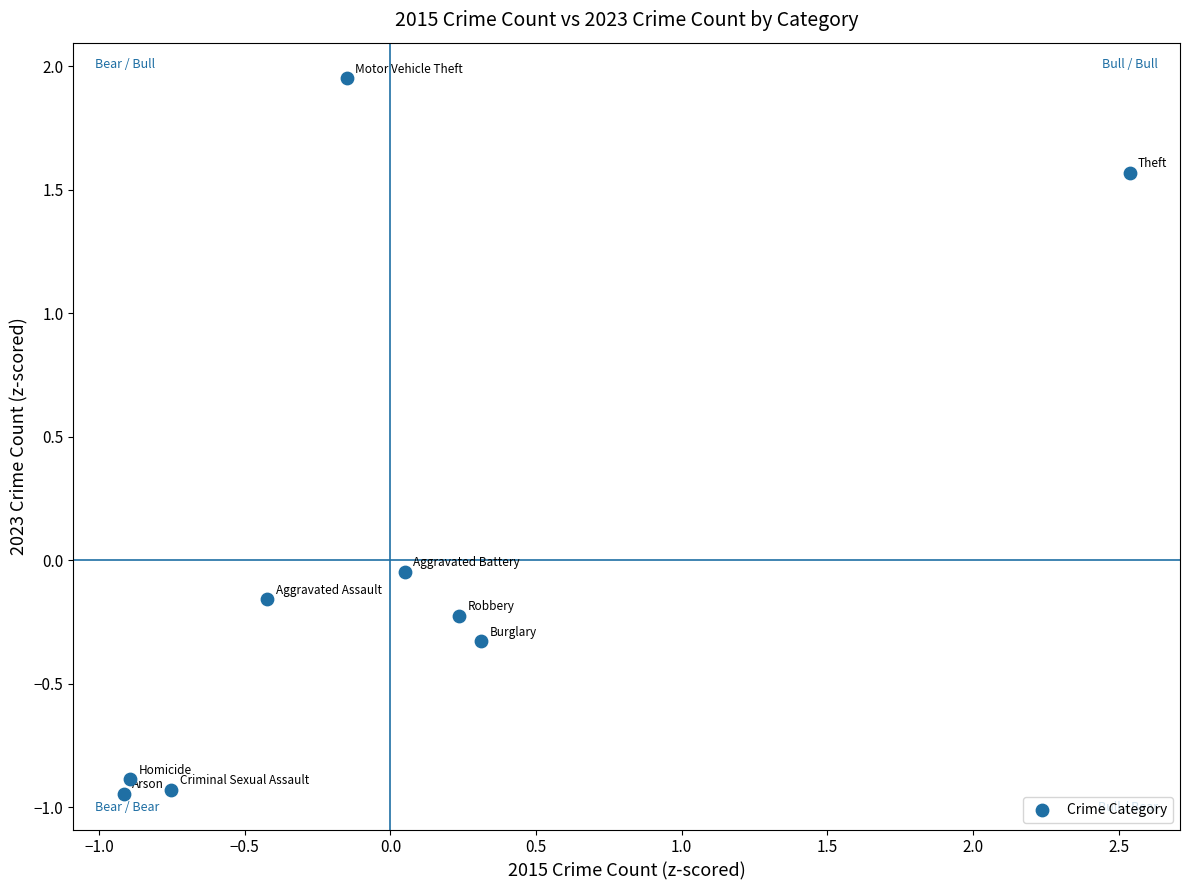

What is the range of X values (max minus min)?

3.5